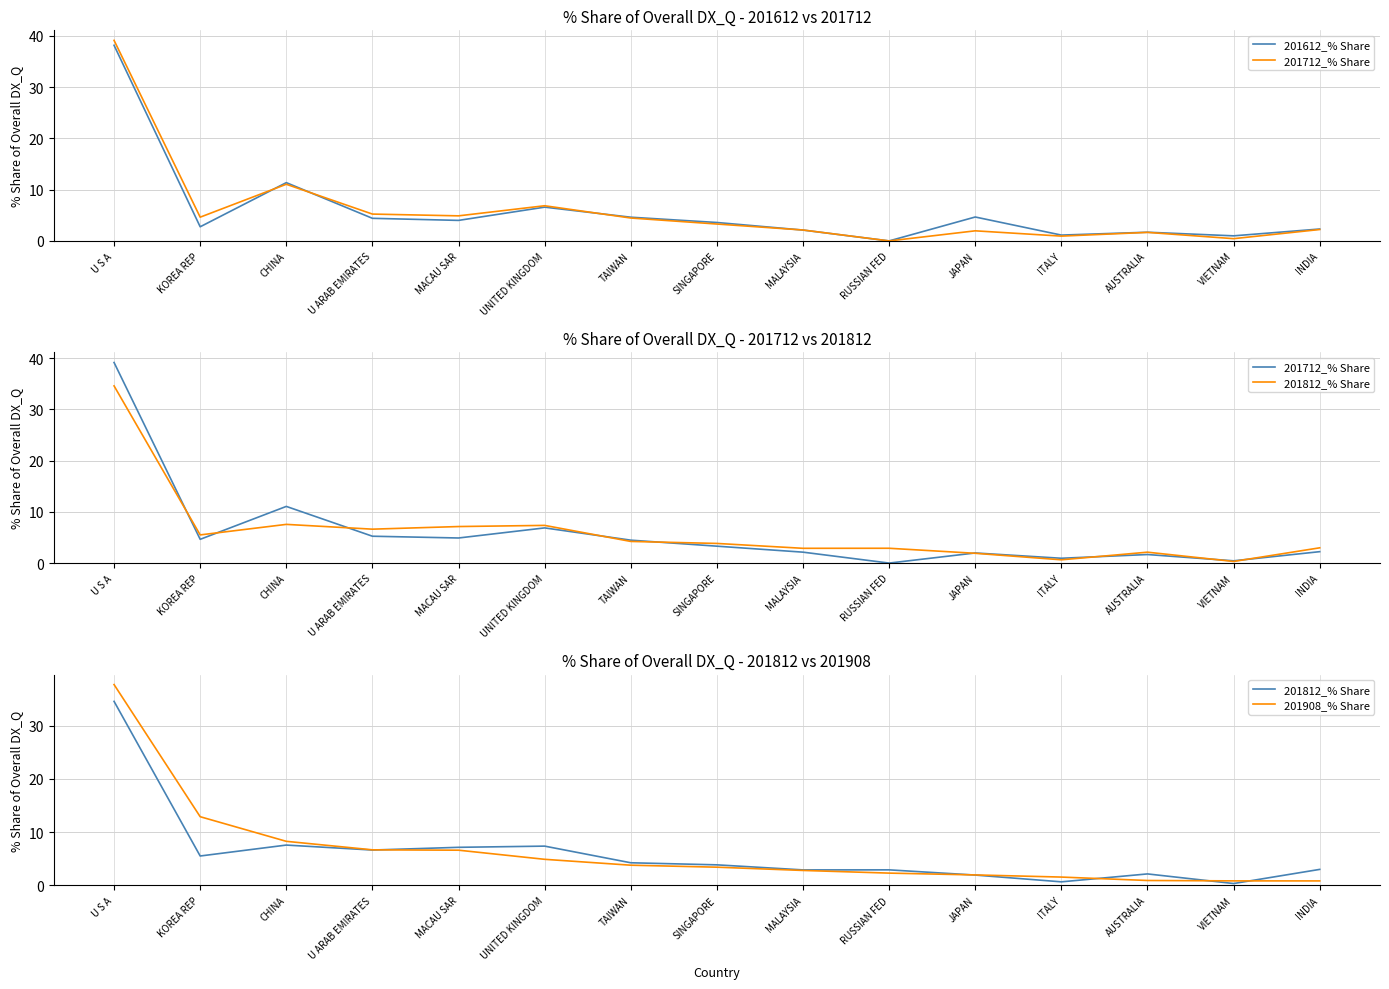

Which series has the largest total across all categories?

201908_% Share